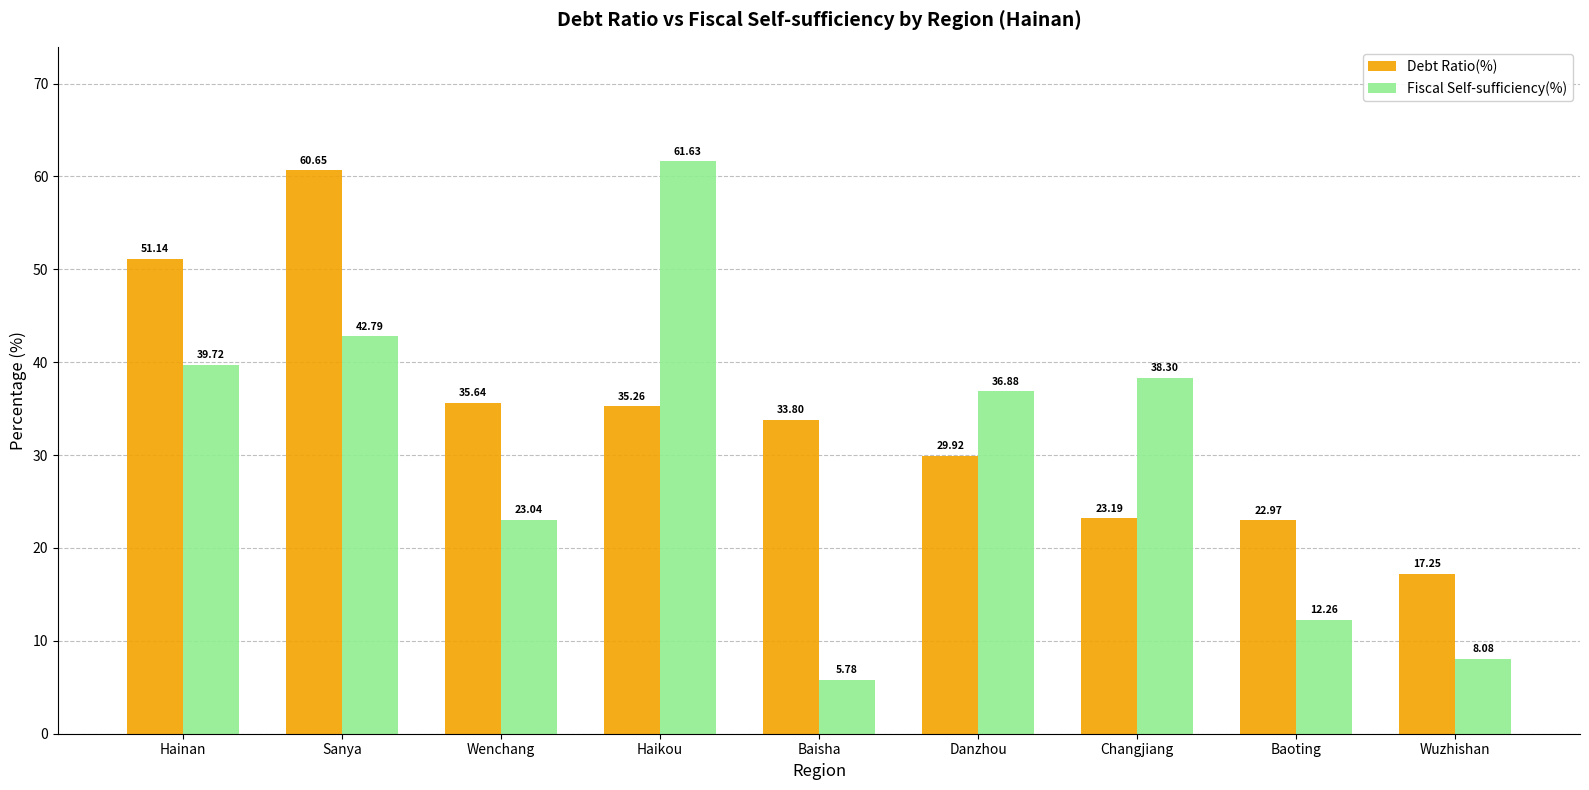

How many data points in Debt Ratio(%) are less than 33?

4